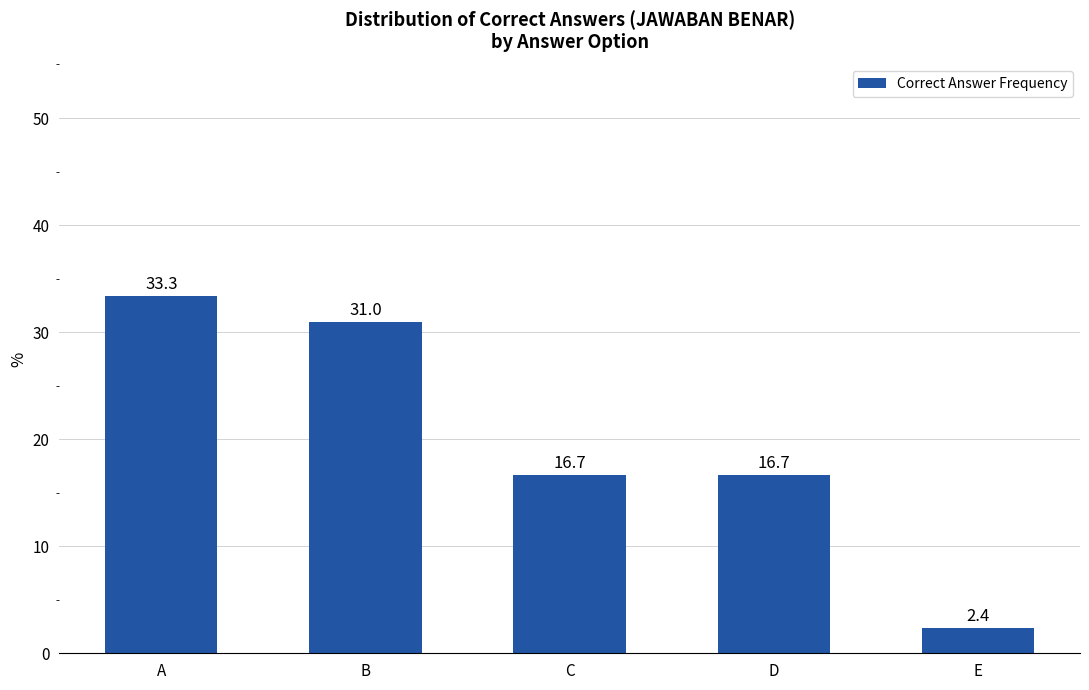

Are the bars horizontal?

No